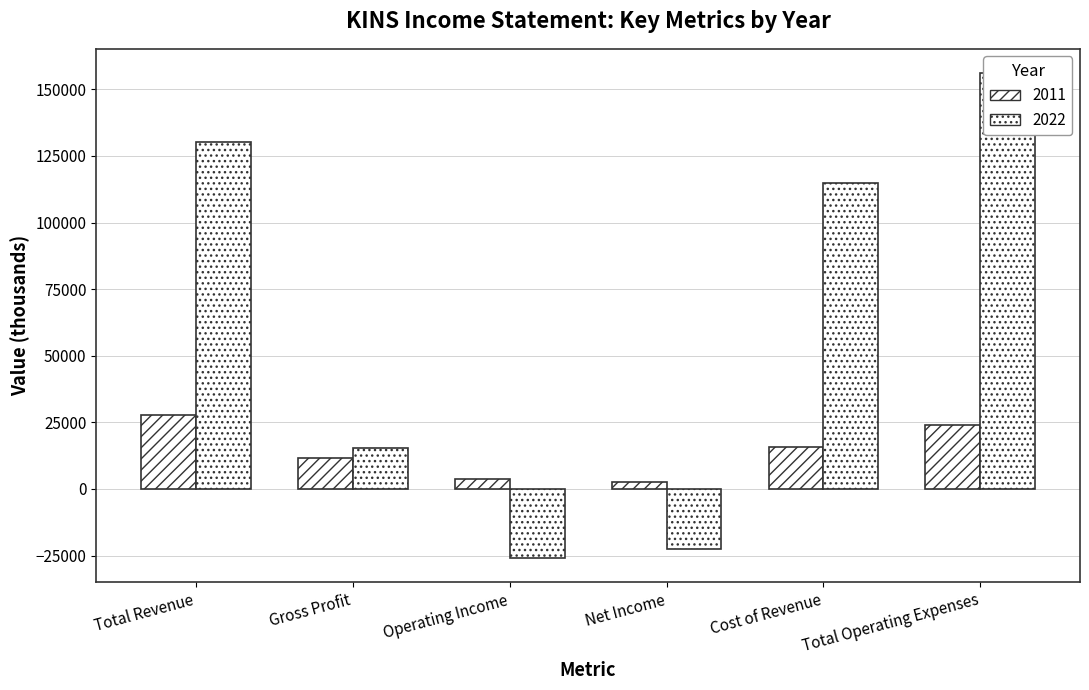

The value of 2011 at Gross Profit is 3212. True or false?

False